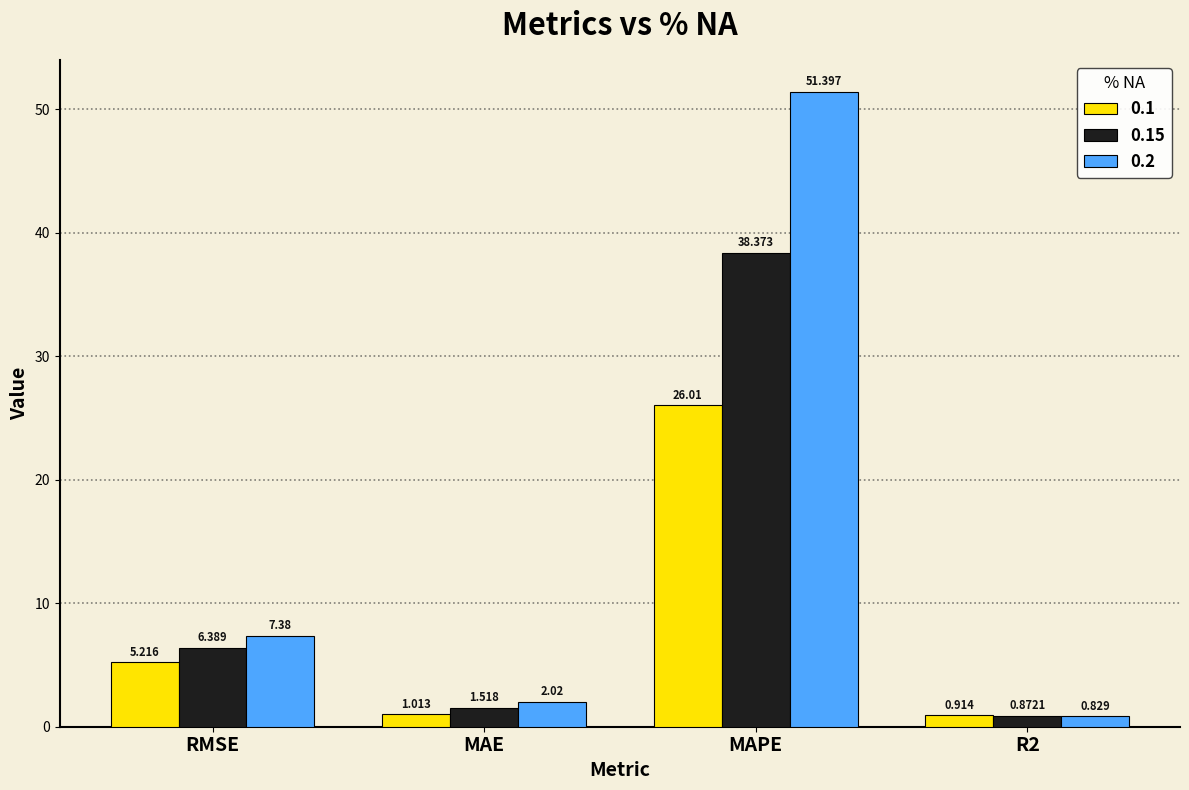

At which label does 0.15 reach its peak?

MAPE